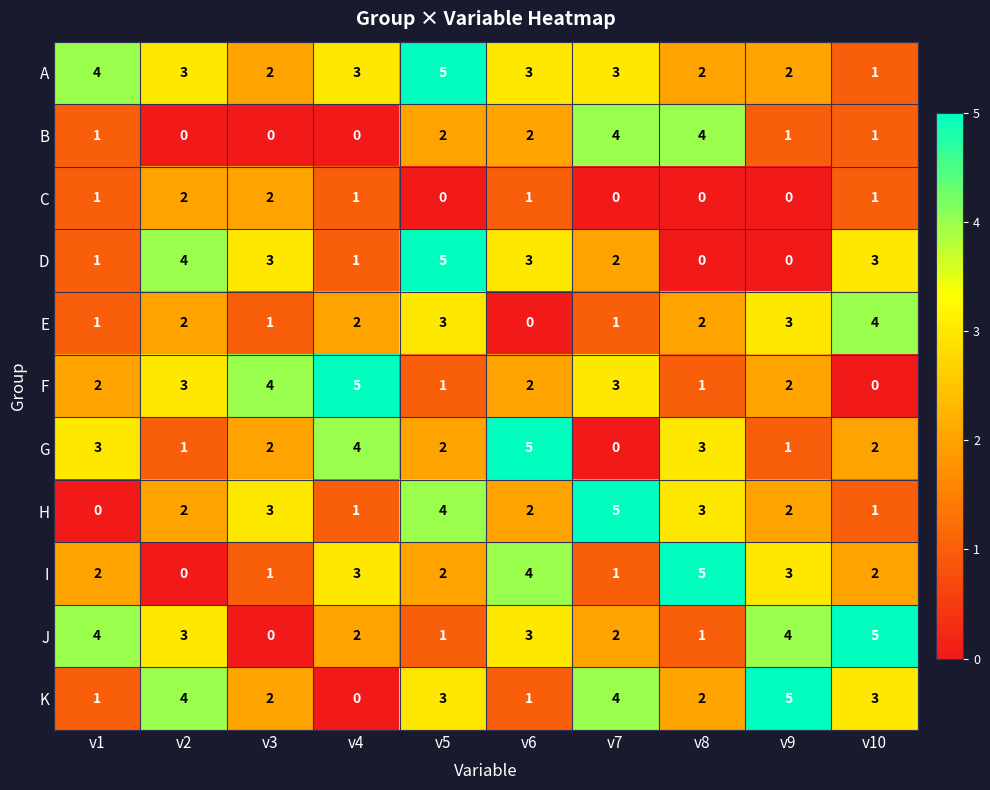

Is it true that F equals 3 at v4?

False